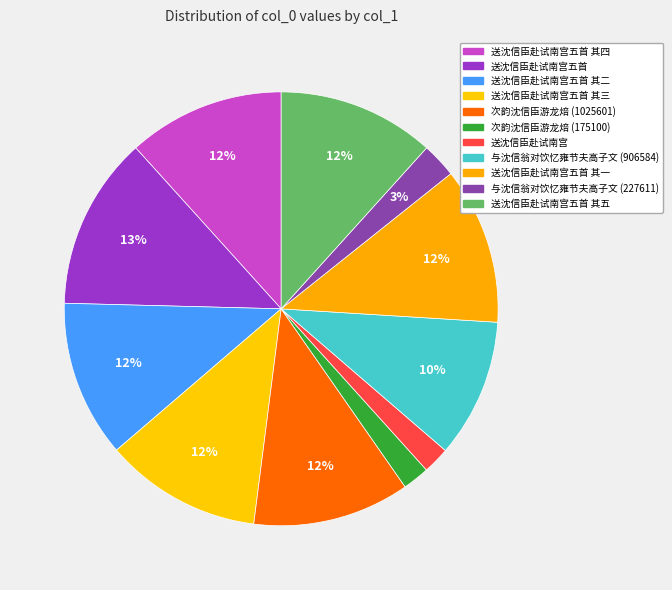

Which slice is the largest?

送沈信臣赴试南宫五首